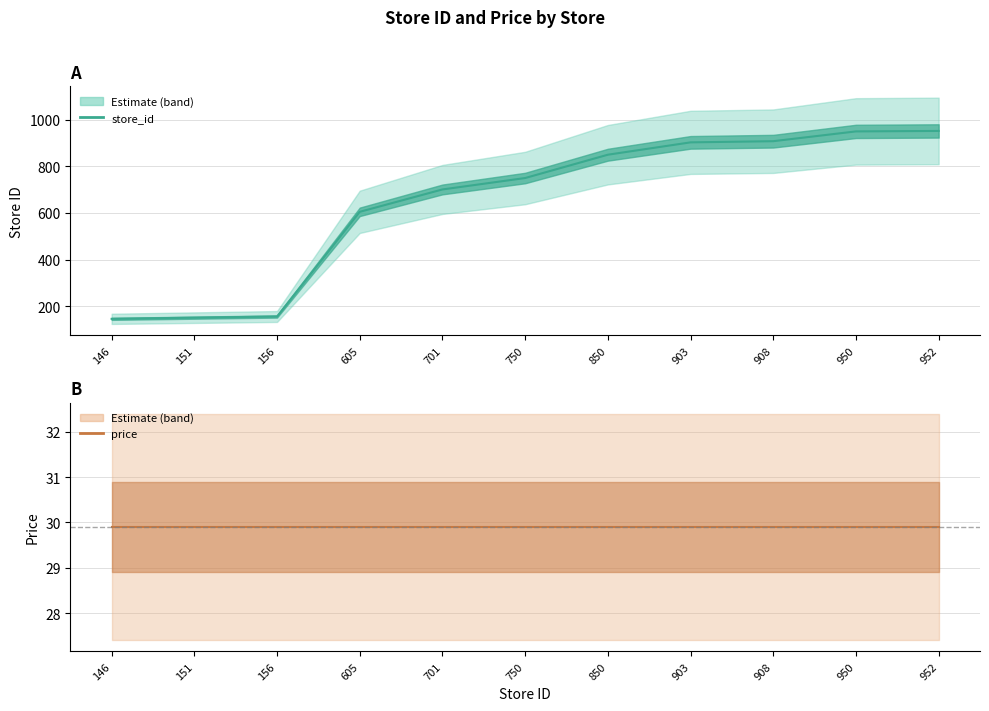

List the series in order of their peak value, highest first.

store_id (line), price